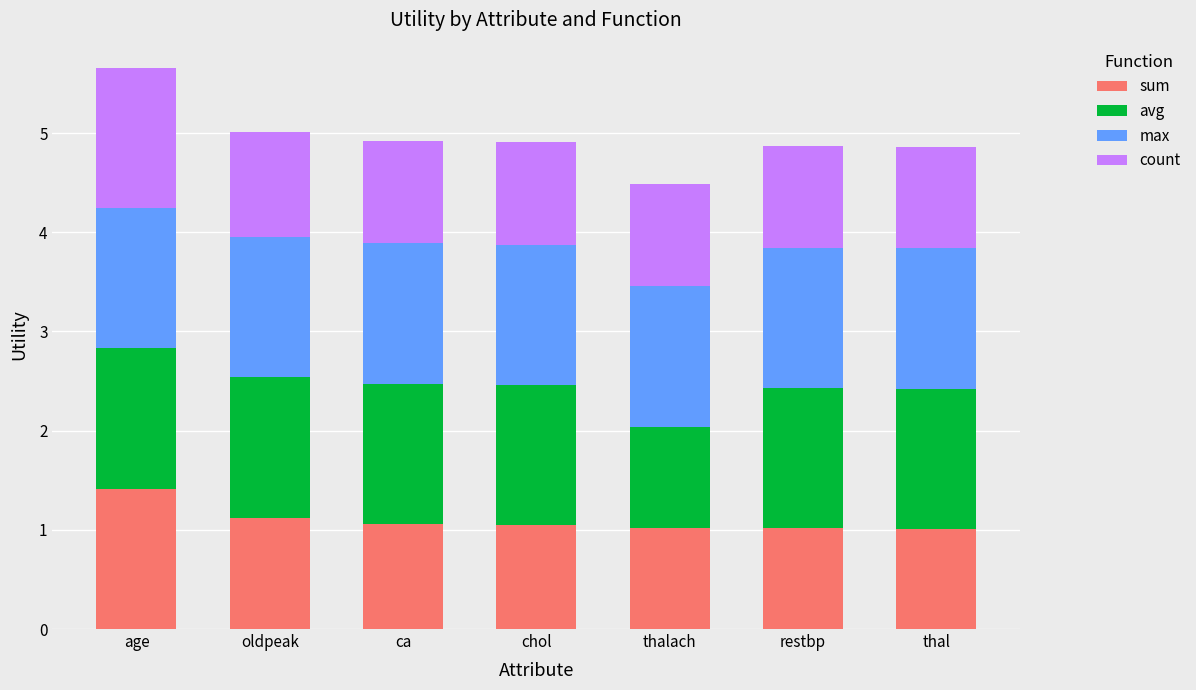

What is the highest value of the sum series?

1.4